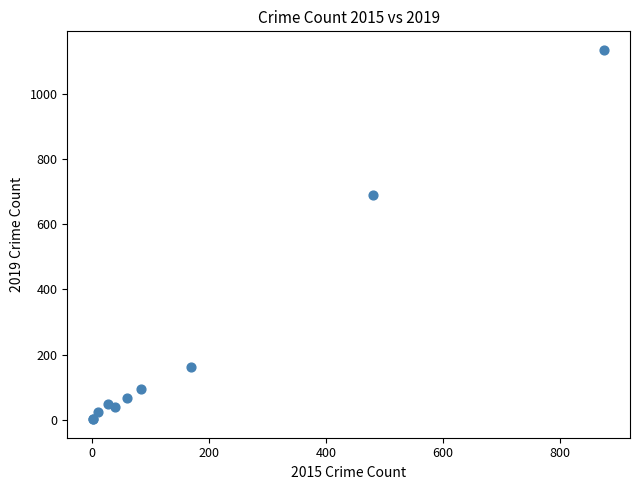

What Y value in the scatter plot is closest to 568?

689